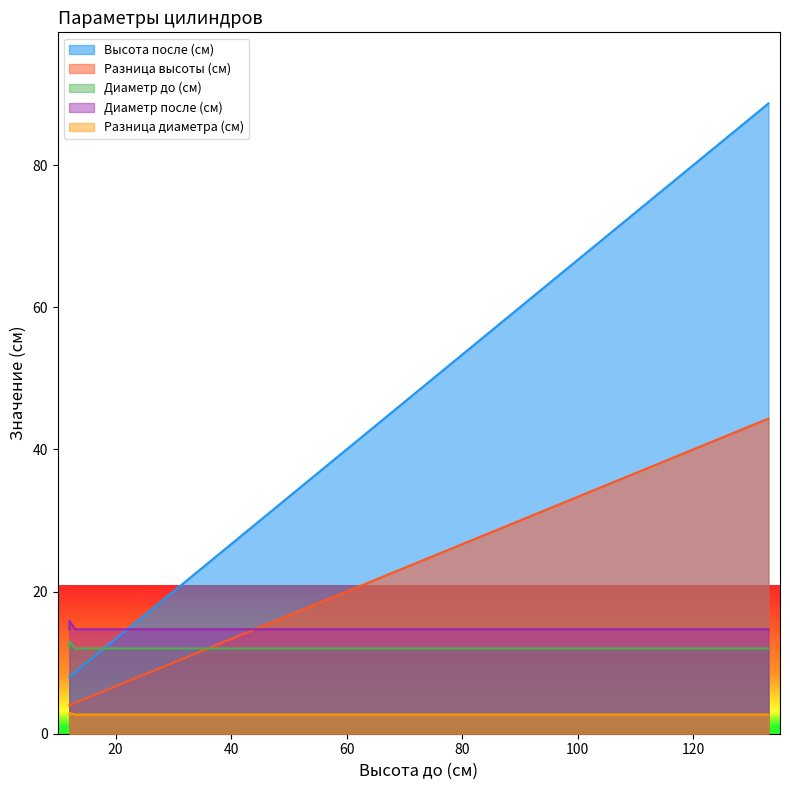

What is the difference between the maximum and minimum values in the Диаметр после (см) series?

1.2